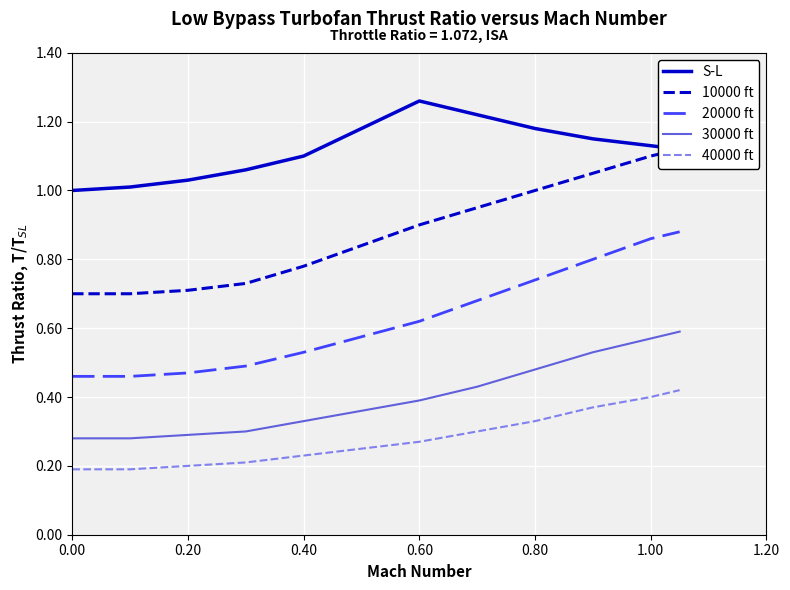

Which series has the widest spread of values?

10000 ft